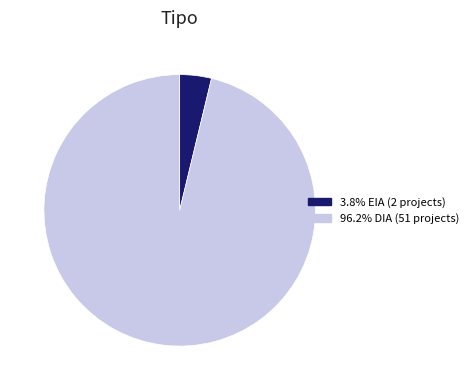

Is there any slice that represents more than half of the pie?

Yes